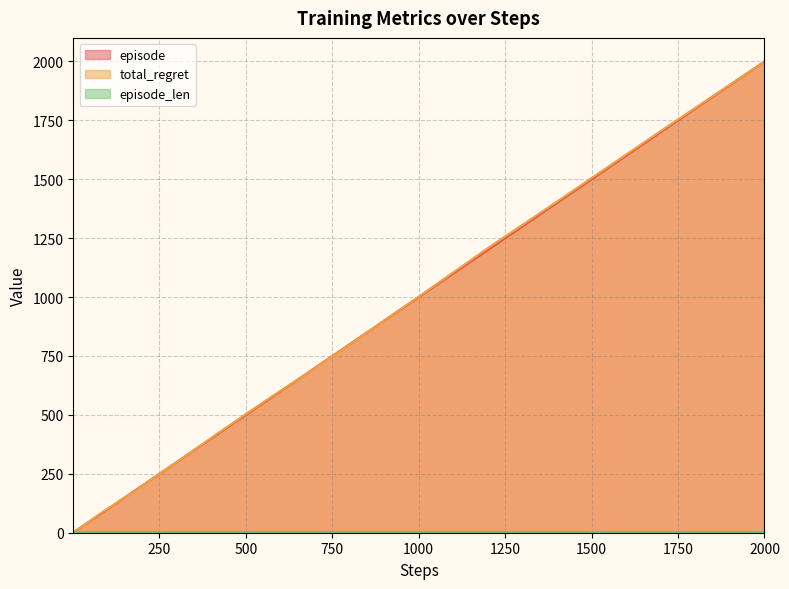

Which series has the largest total across all categories?

total_regret